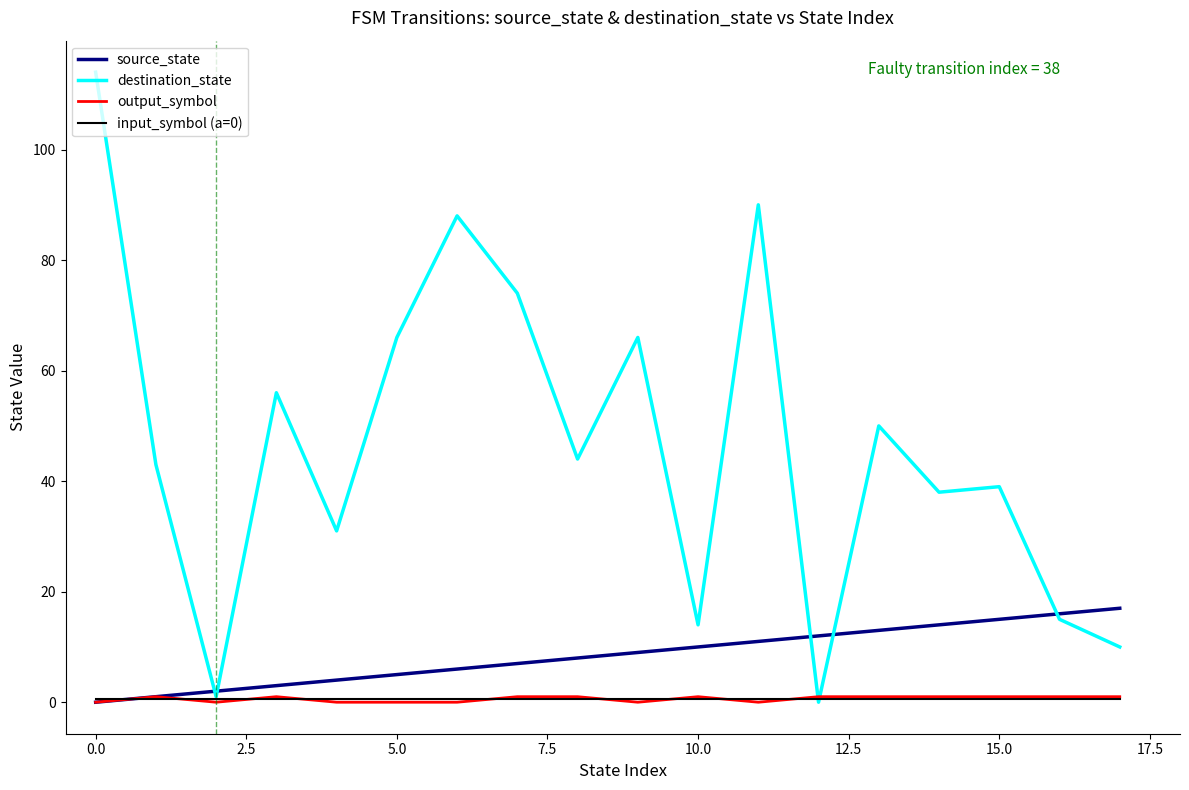

What is the greatest value displayed?

114.0